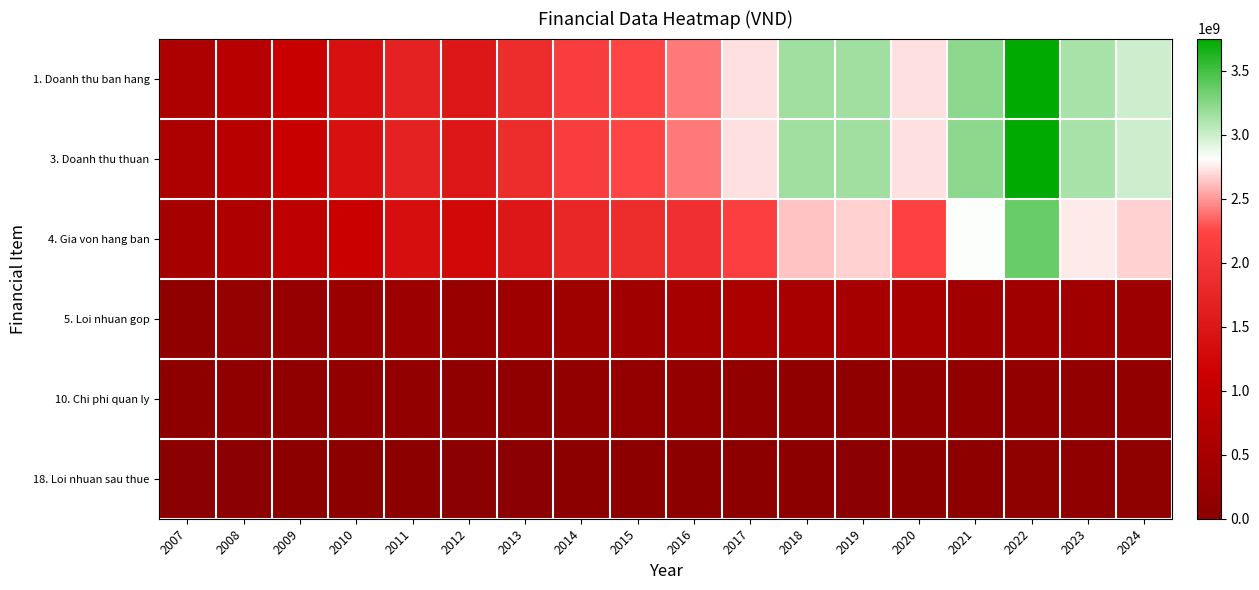

Which series has the largest range (max minus min)?

1. Doanh thu ban hang